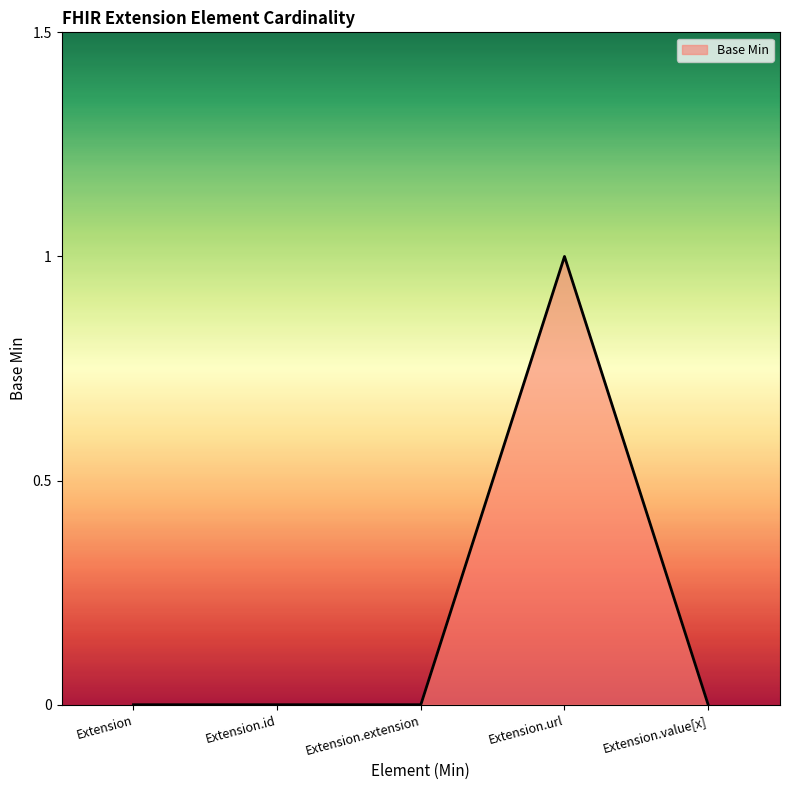

True or false: the data has more than 0 interior local peaks.

True